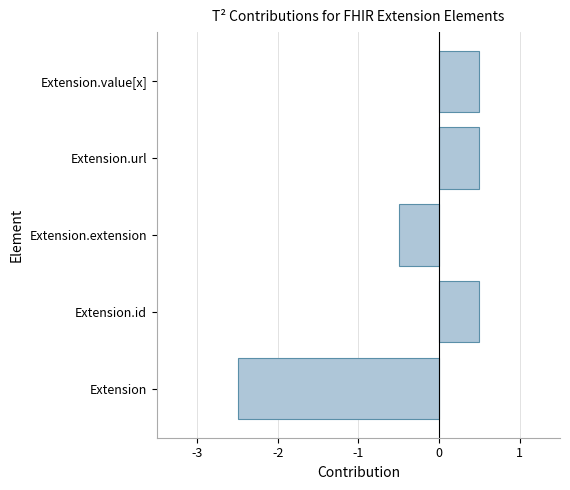

Which label corresponds to the smallest value in the chart?

Extension